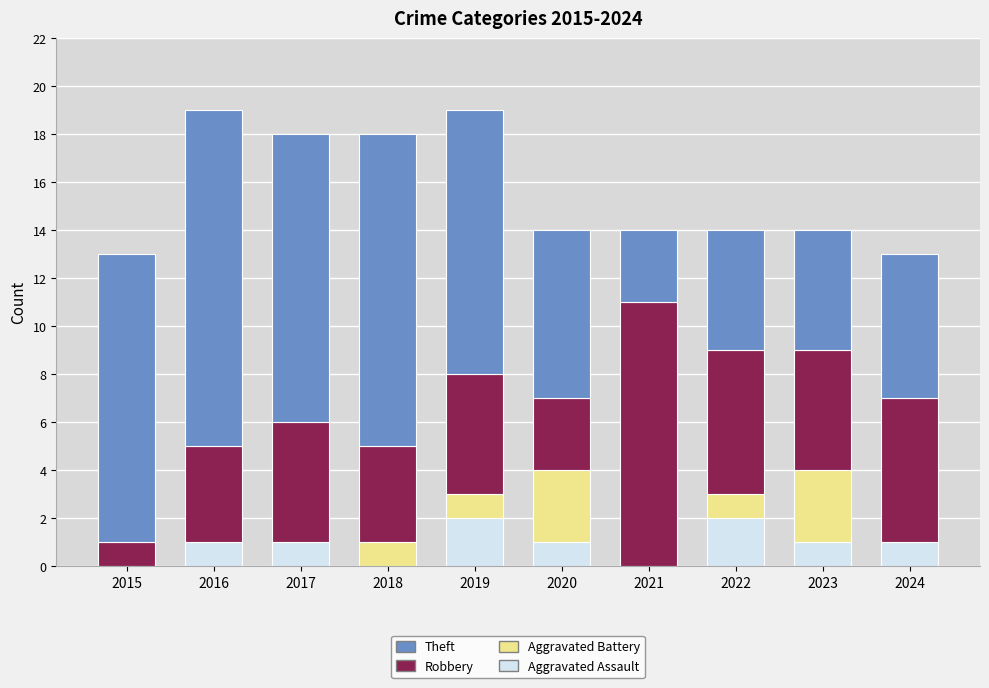

What is the total value across all series at 2015?

13